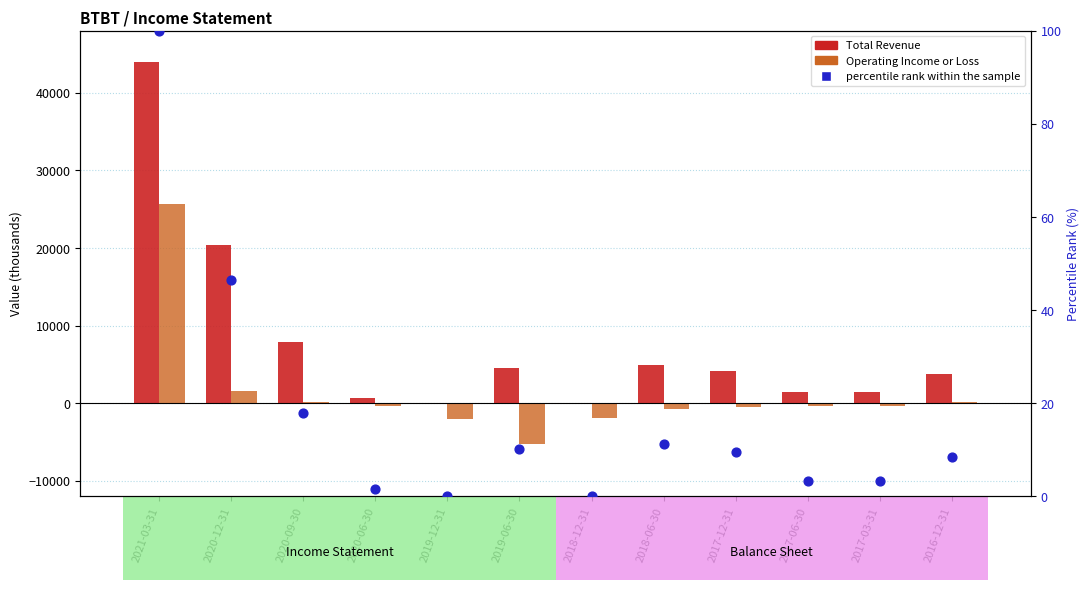

At how many categories does at least one series exceed 16642?

2